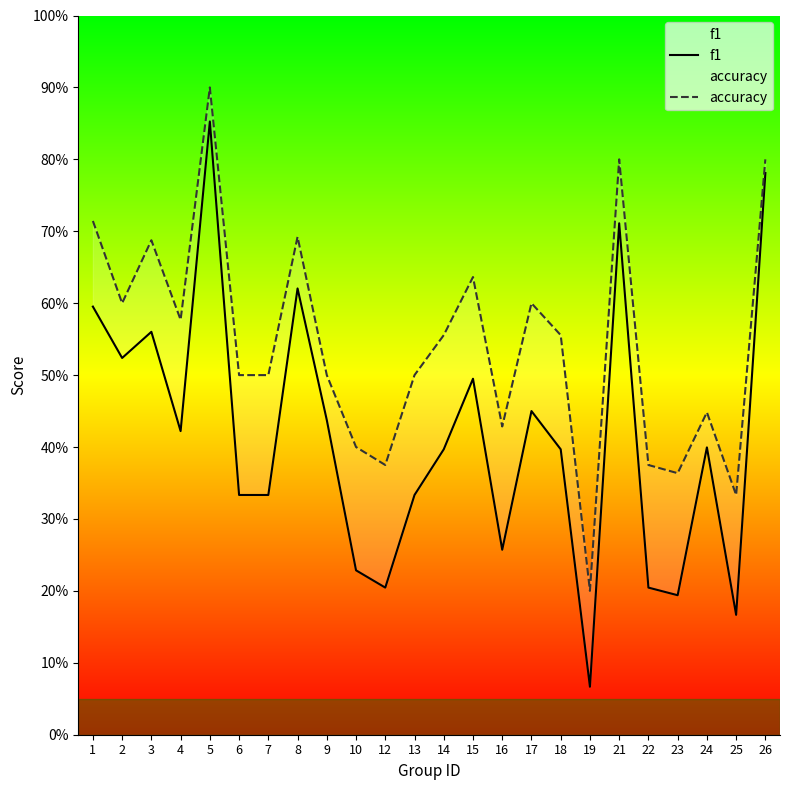

How many accuracy values are between 0 and 1?

24